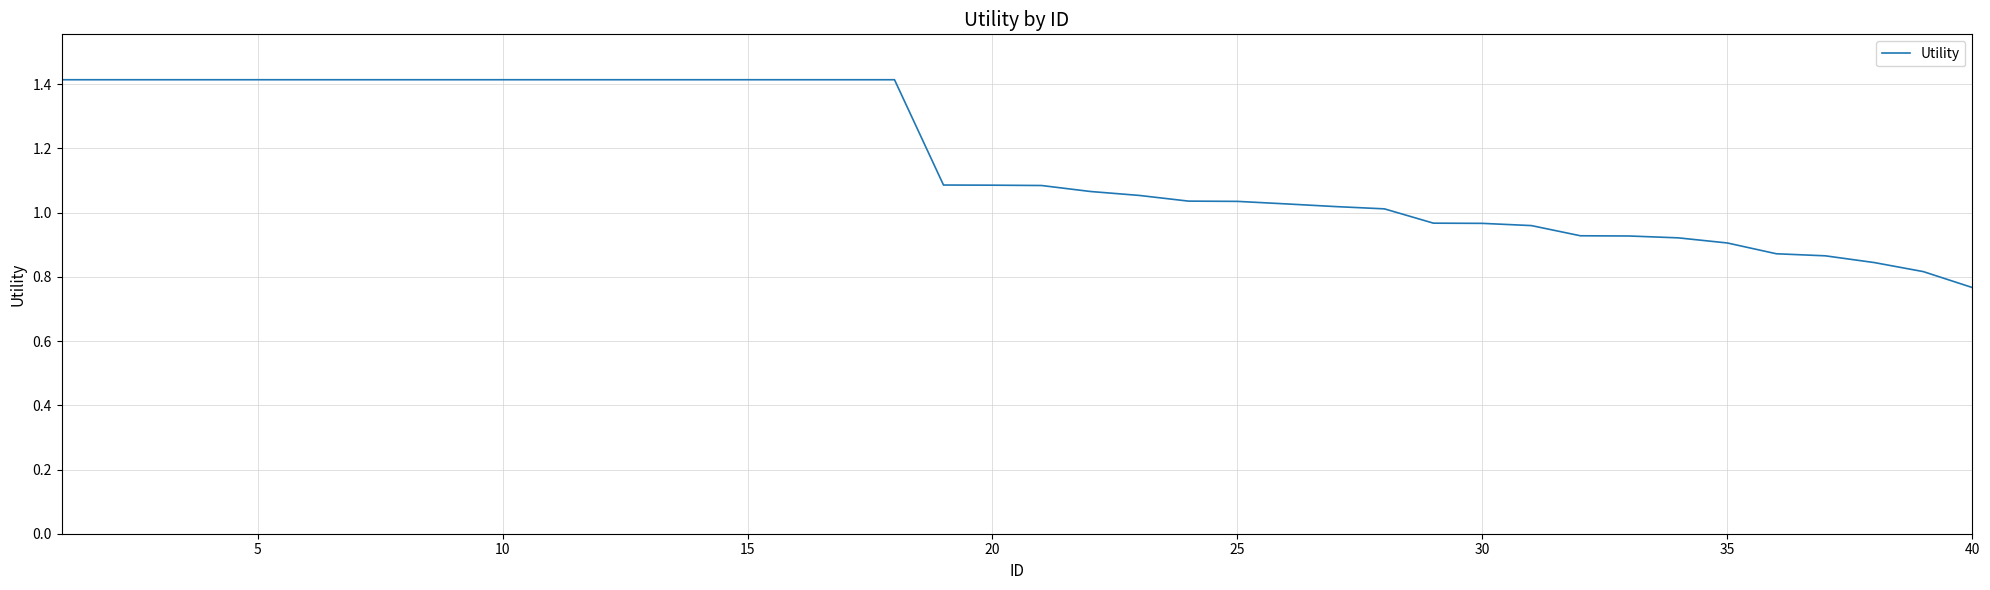

What is the difference between the maximum and minimum values?

0.6